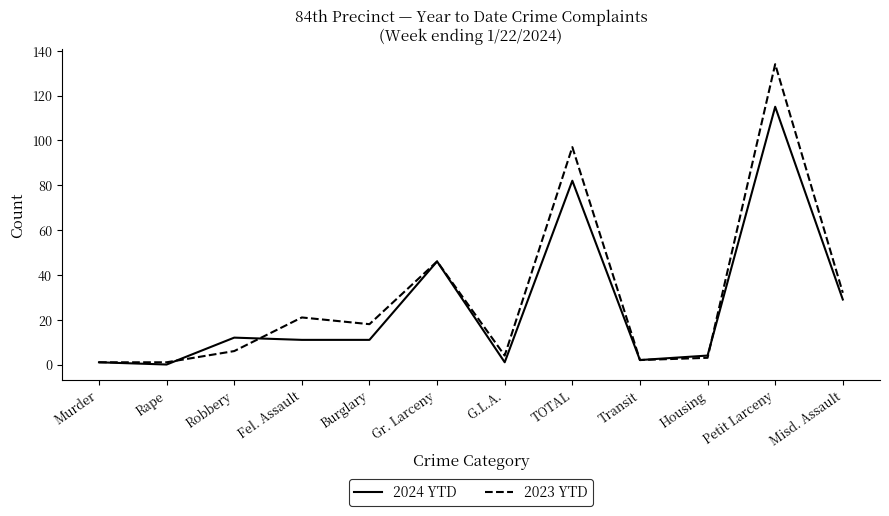

What position from the left is Housing?

10